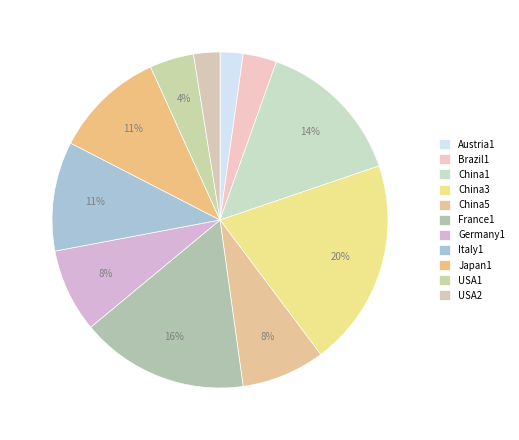

Which slice is the largest?

China3